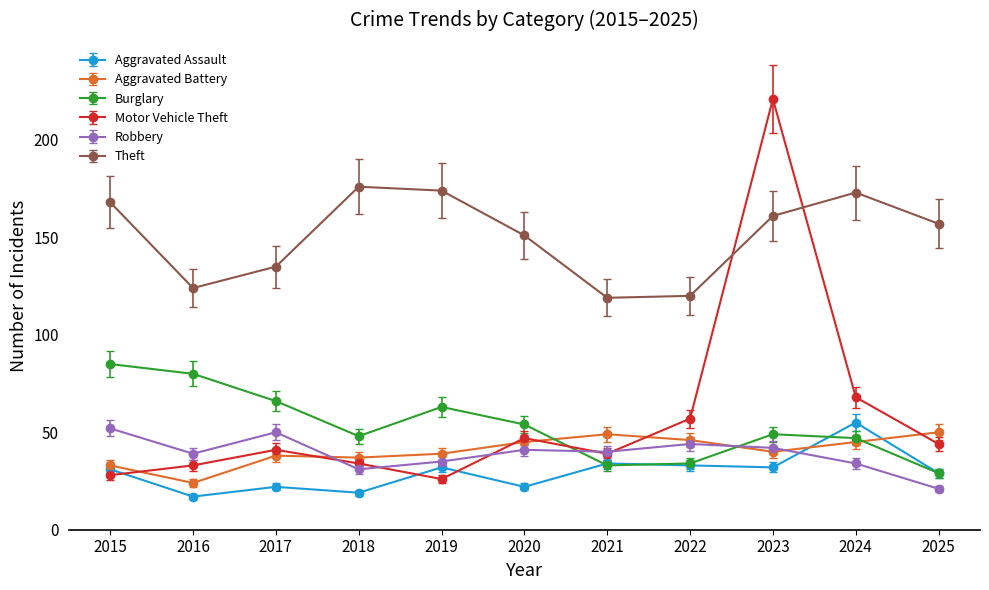

What is the greatest value displayed?

221